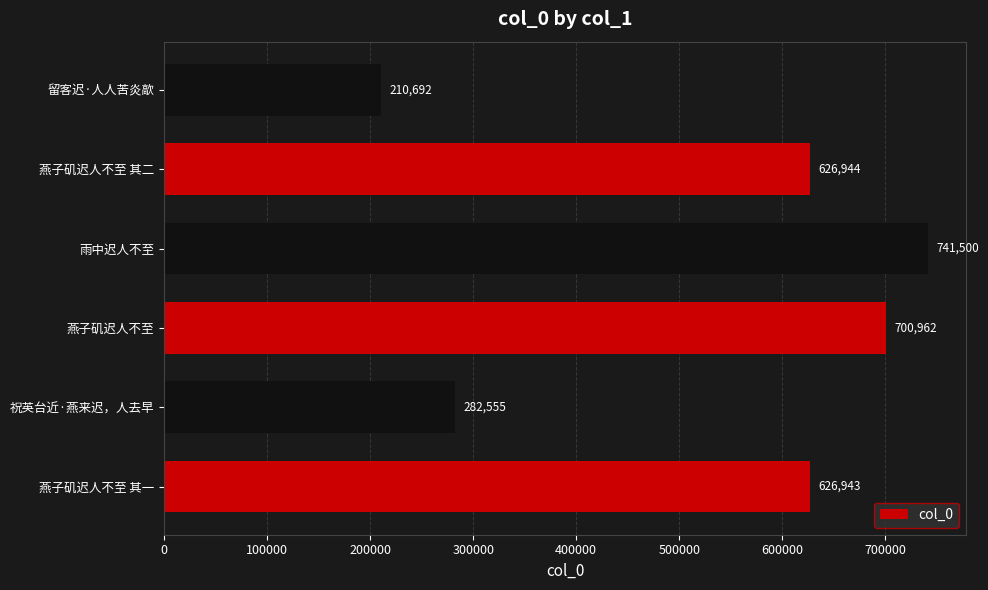

What value does the data have at 祝英台近·燕来迟，人去早?

282555